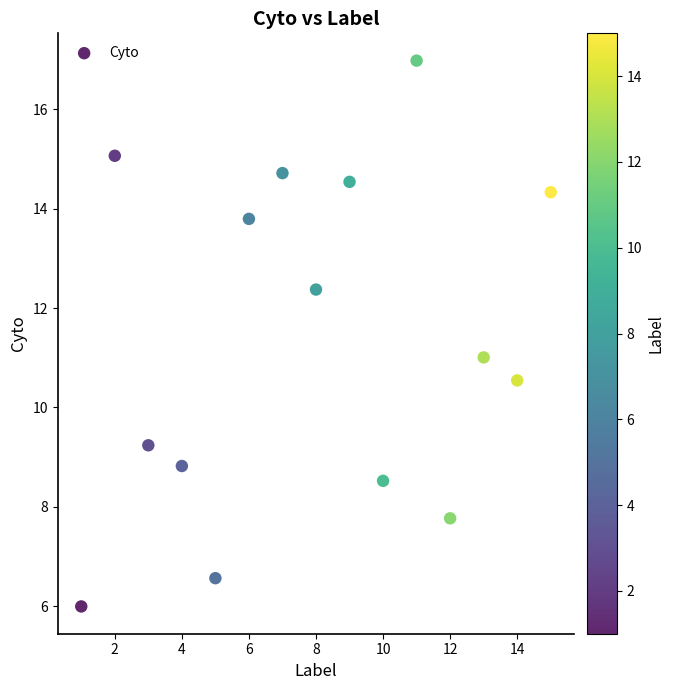

What is the range of Y values (max minus min)?

11.0